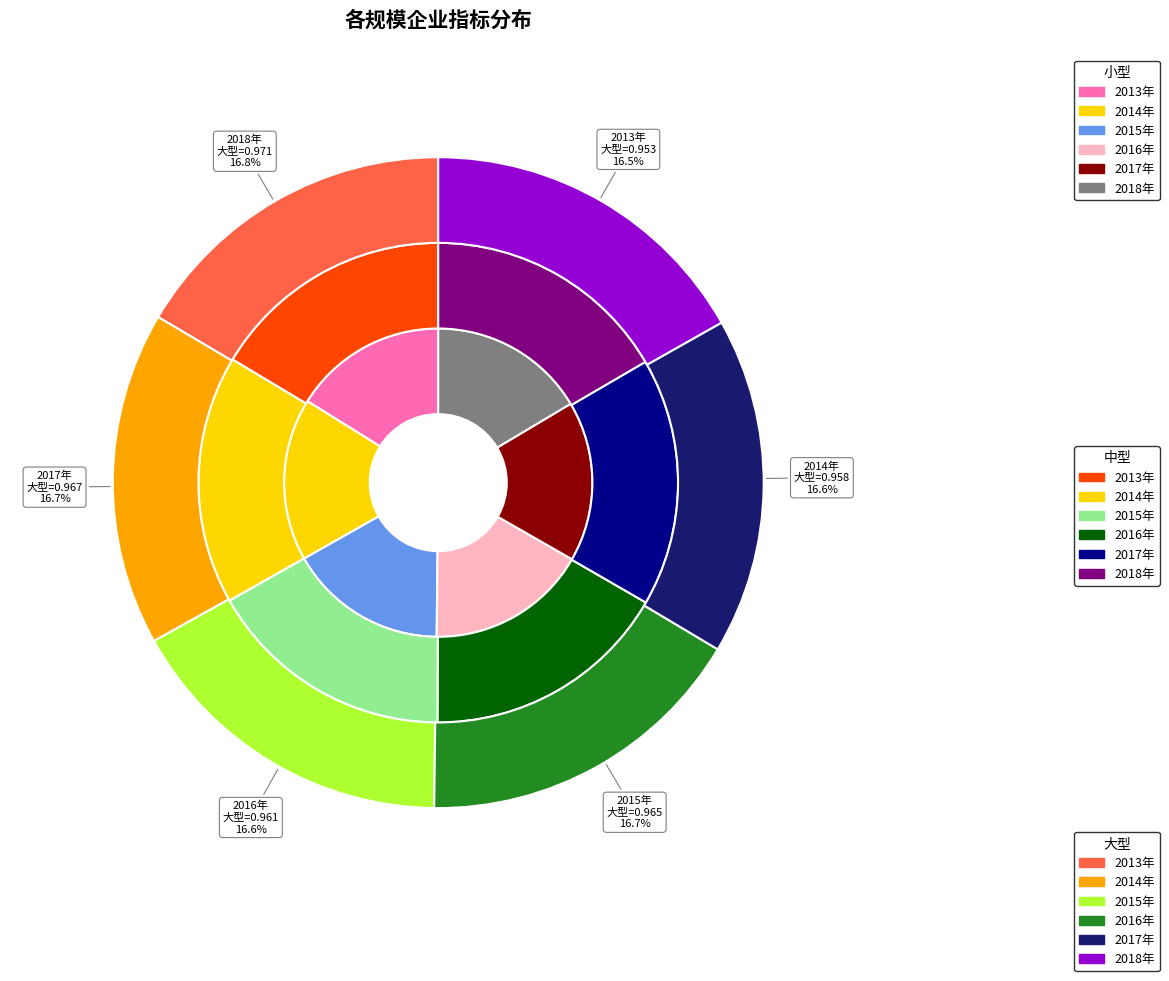

Rank the categories by 大型 value from highest to lowest.

2018年, 2017年, 2015年, 2016年, 2014年, 2013年